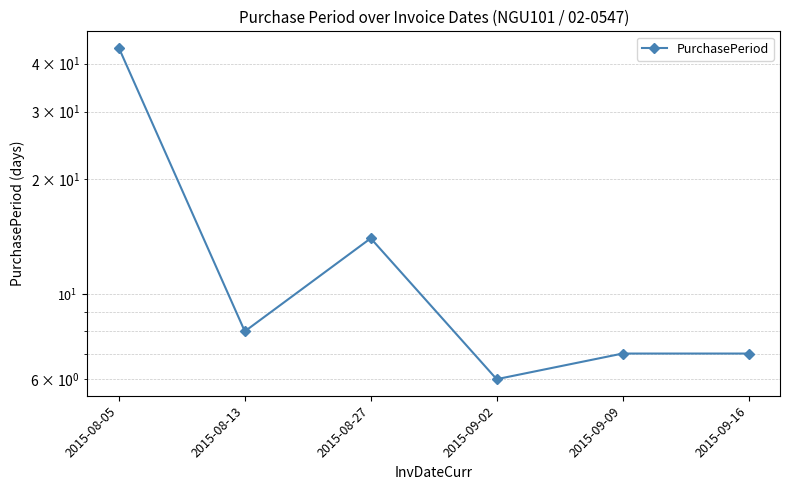

What is the label of the 5th point from the right?

2015-08-13